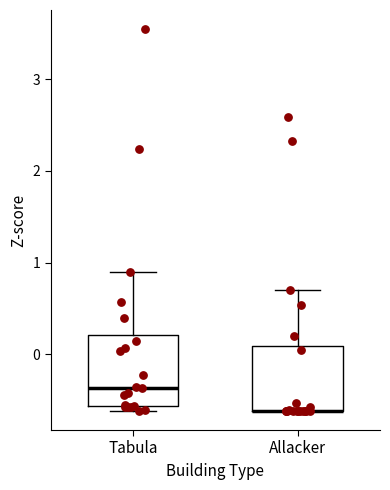

Reading left to right, transcribe this box plot: for each box, give where its median line is, the range the box spans, and where its two whiskers end, as read against the y-axis. The values are not printed on the chart, so give them approximately, as read against the axis.

Tabula: median -0.4, box -0.6 to 0.2, whiskers -0.6 (just below the box's lower edge) to 0.9
Allacker: median -0.6 (drawn on the box's lower edge), box -0.6 to 0.1, whiskers -0.6 to 0.7